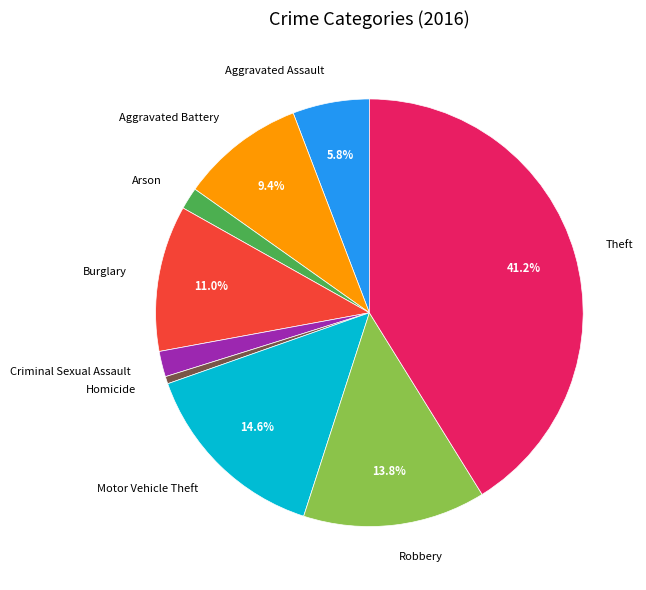

Approximately how many times larger is the value at Burglary compared to Aggravated Battery?

1.2